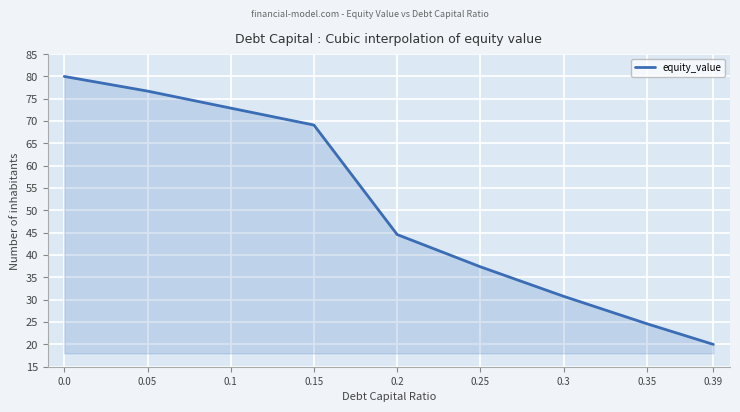

At which label is the value closest to 50?

0.2